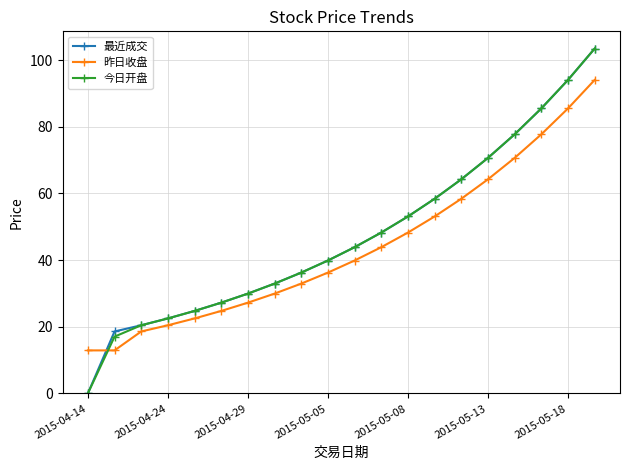

Which series ends up on top after the final intersection of 今日开盘 and 昨日收盘?

今日开盘